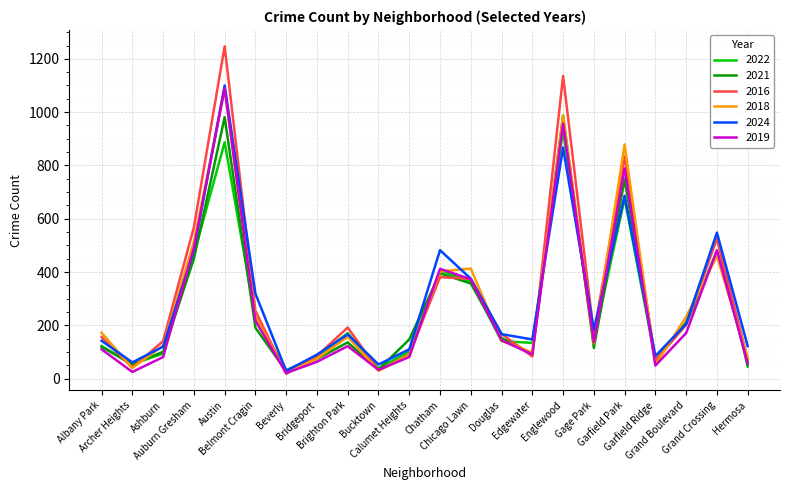

What is the spread (max minus min) of values at Hermosa?

76